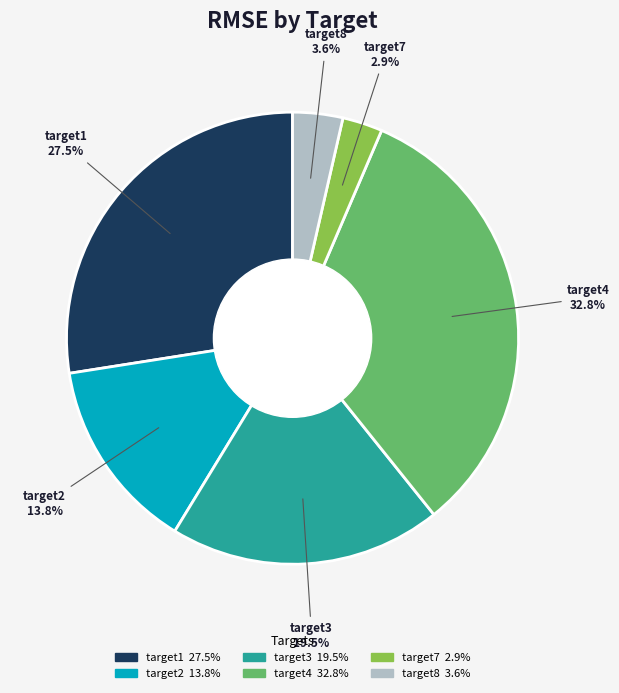

To the nearest percent, what is the difference between the target7 and target2 slice percentages?

11%